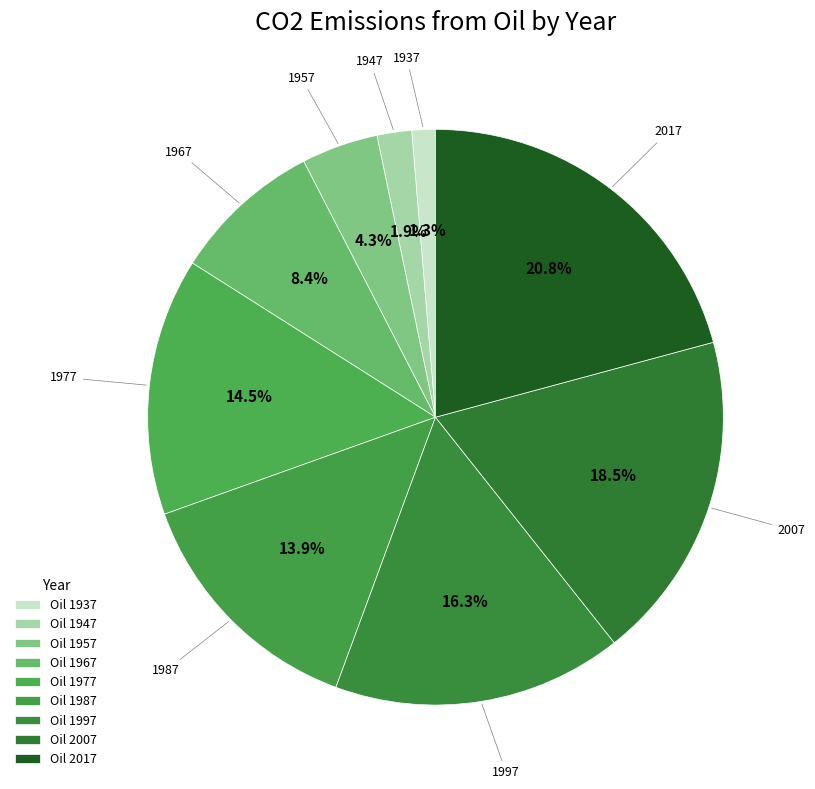

How many slices are in this pie chart?

9